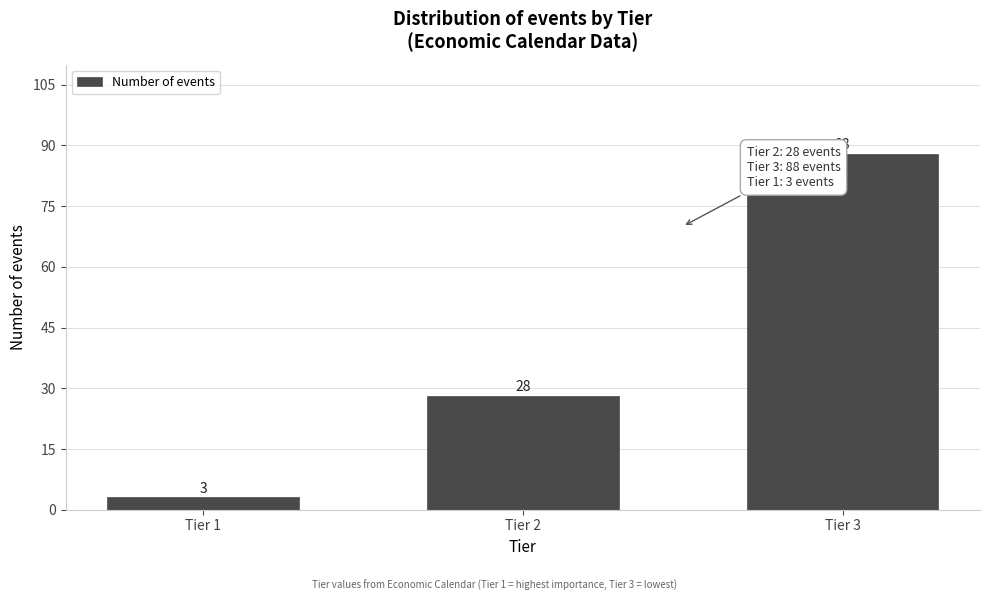

Reading right to left, transcribe all the data shown in this chart.

Tier 3=88	Tier 2=28	Tier 1=3